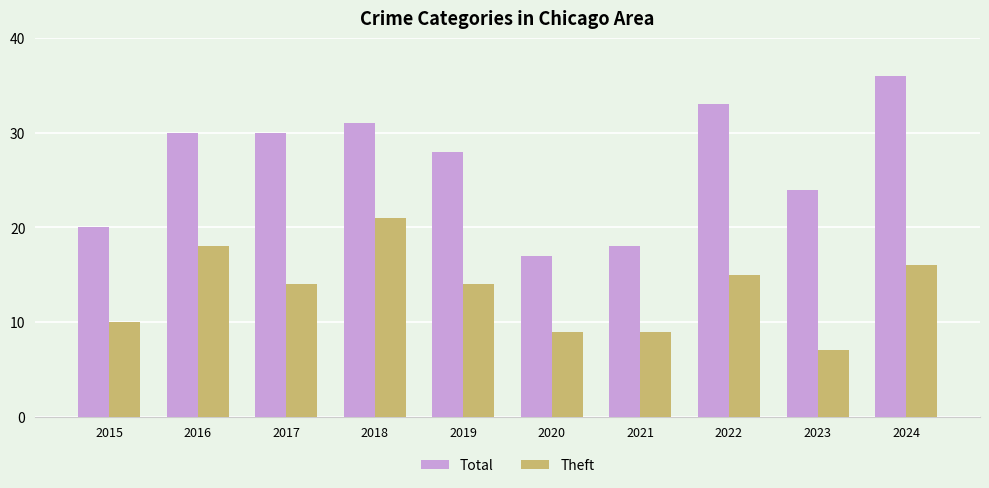

Is the value of Total at 2016 greater than the value of Theft at 2021?

Yes